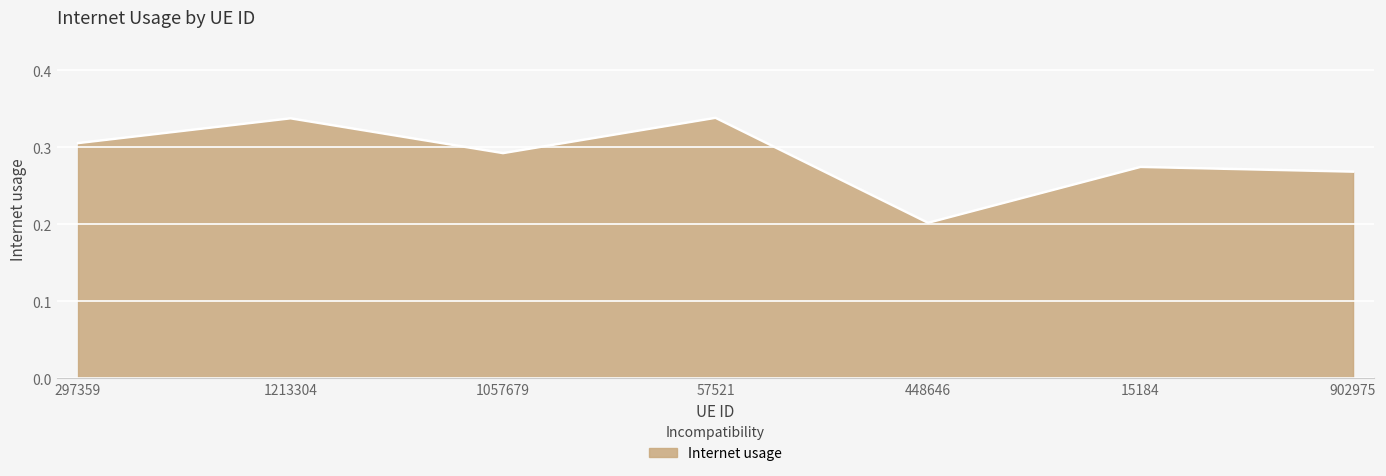

What position from the left is 448646?

5